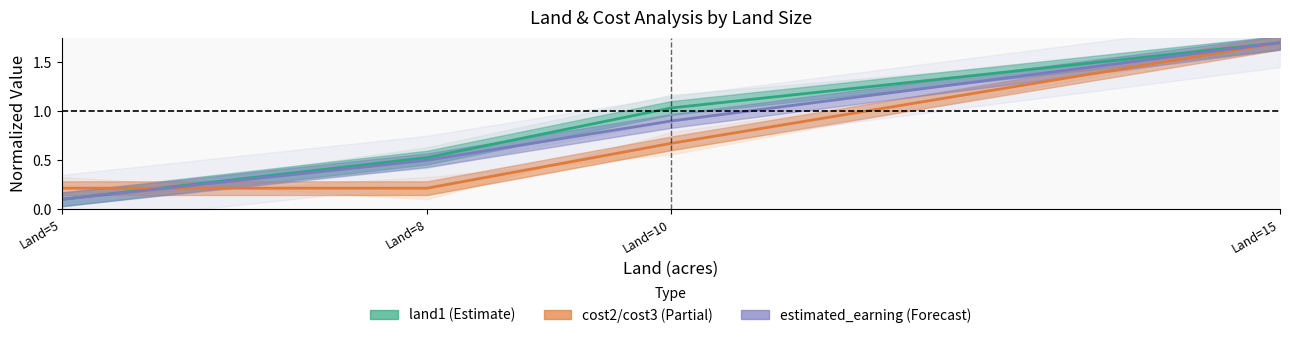

What is the difference between the maximum and minimum values in the land1 (Estimate) series?

1.6